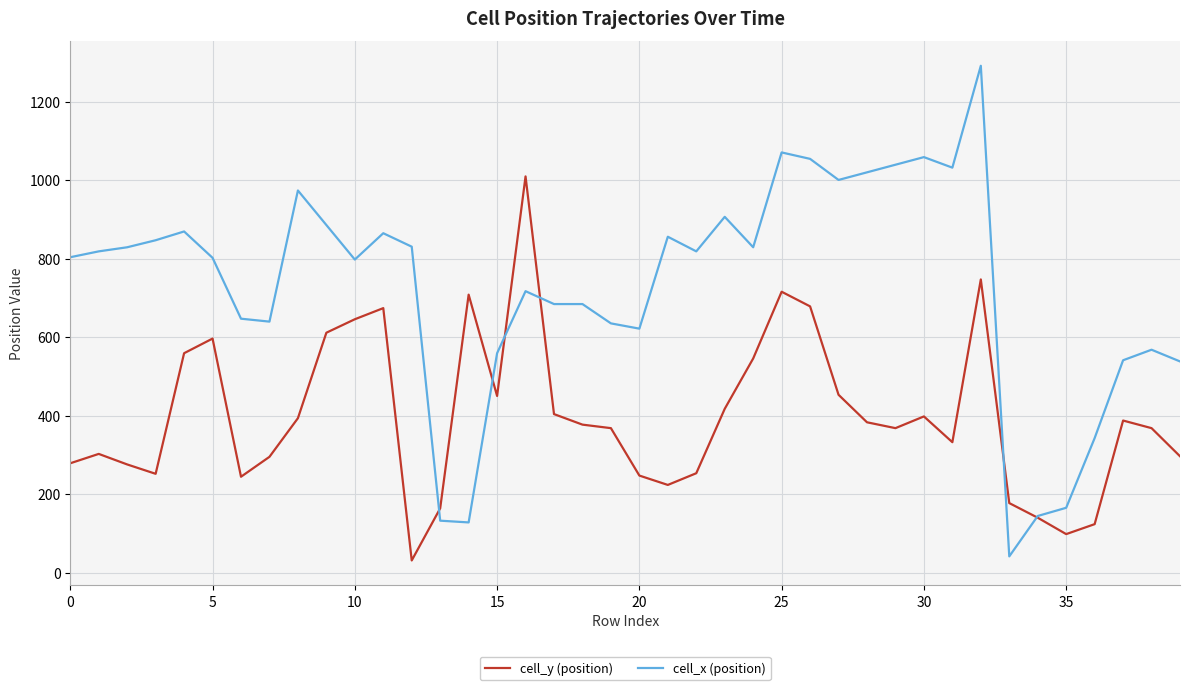

Is this an area chart (filled region under the line)?

No